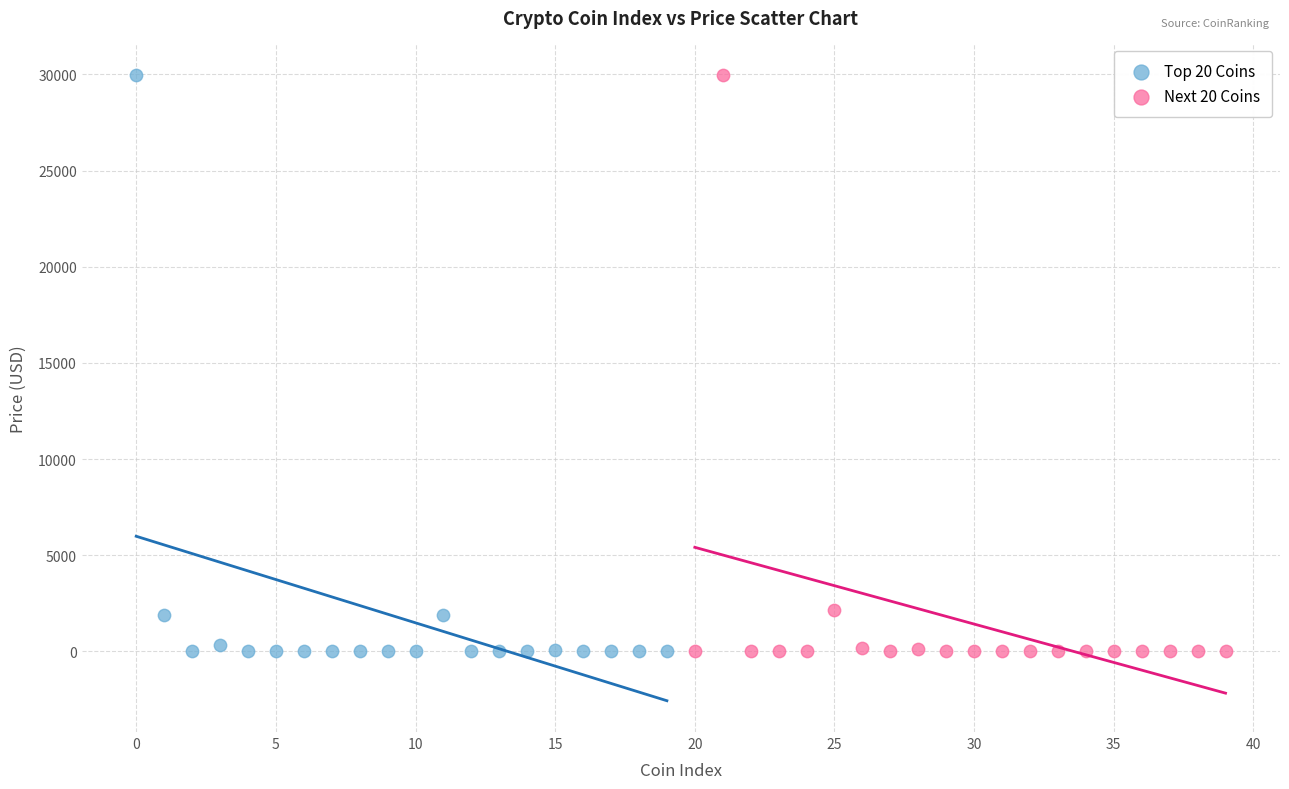

What are all the series names shown in the legend?

Top 20 Coins, Next 20 Coins